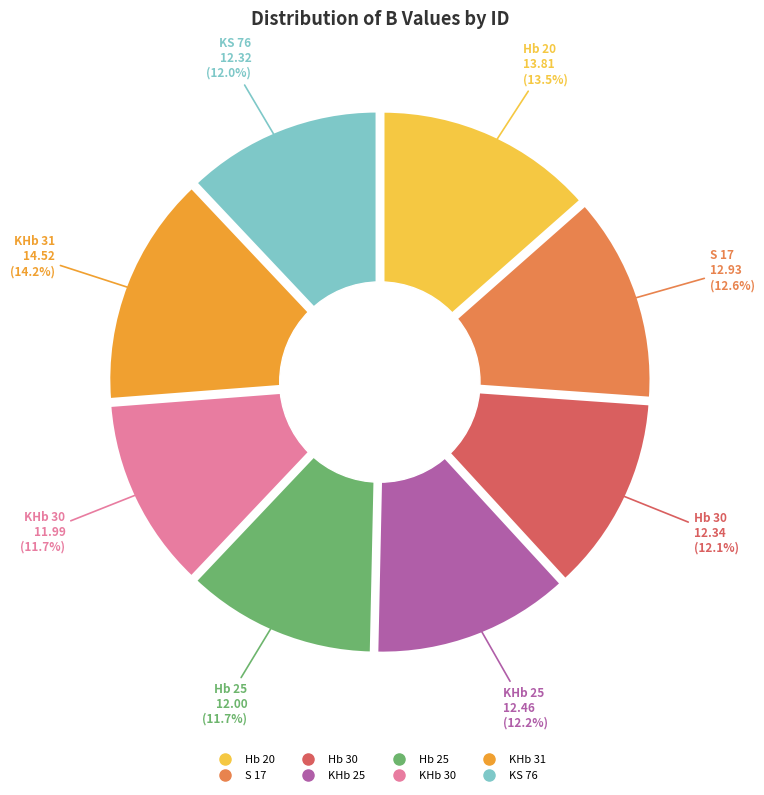

What is the largest slice in the pie chart?

KHb 31